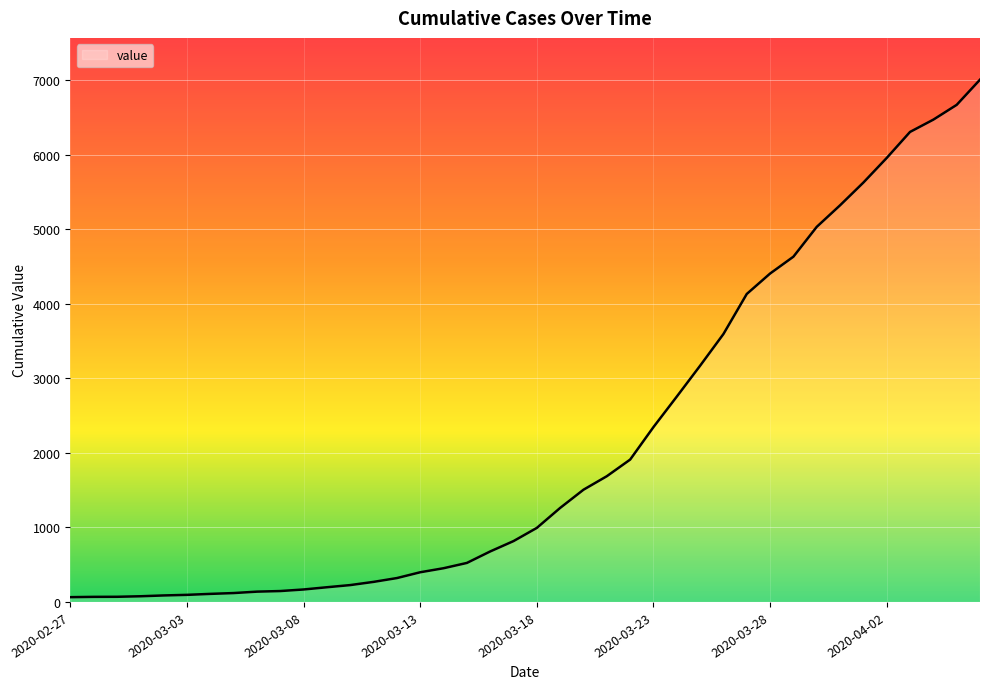

How many values are below 993?

20